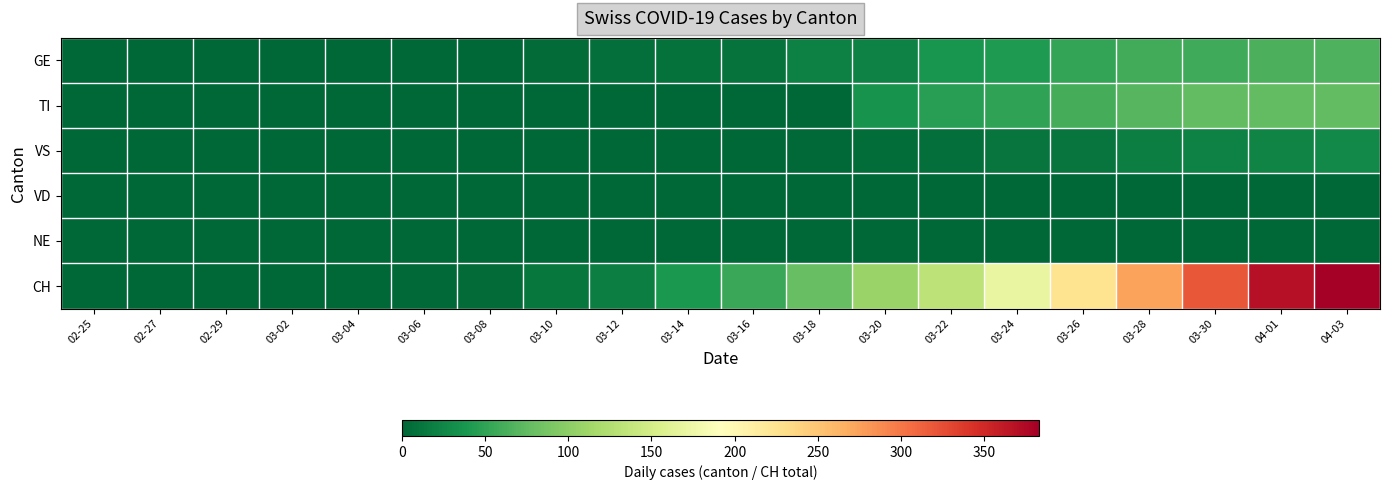

Which label corresponds to the largest value in the chart?

04-03